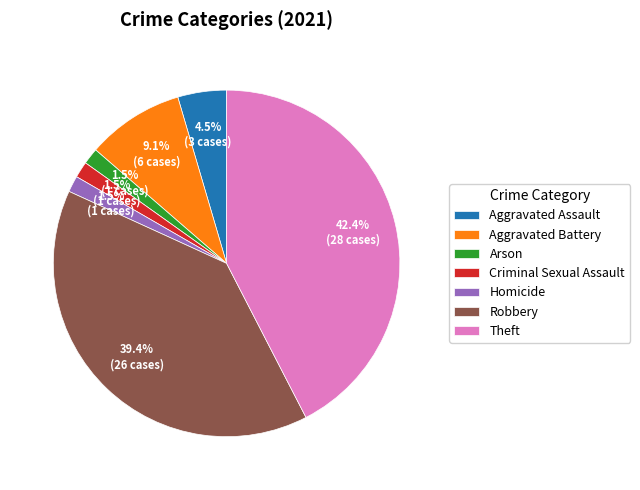

Which has a higher value, Aggravated Assault or Theft?

Theft